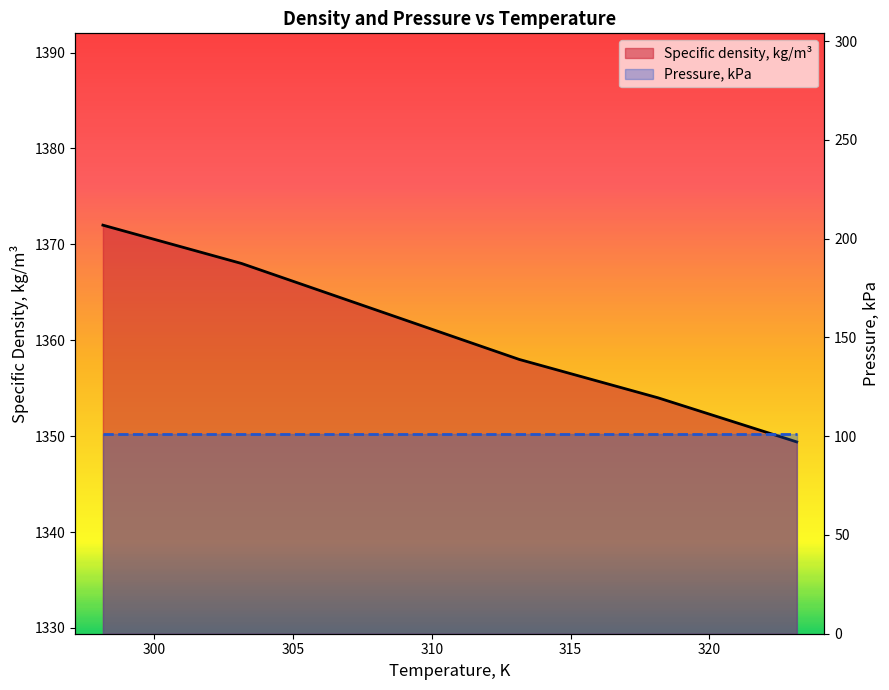

Rank the categories by value from lowest to highest.

323.15, 318.15, 313.15, 308.15, 303.15, 298.15